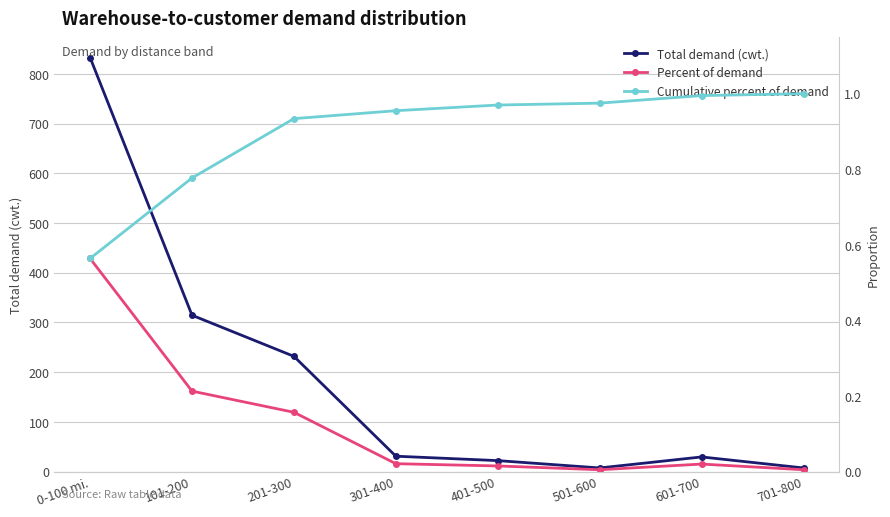

True or false: Cumulative percent of demand and Total demand (cwt.) cross at least once.

False